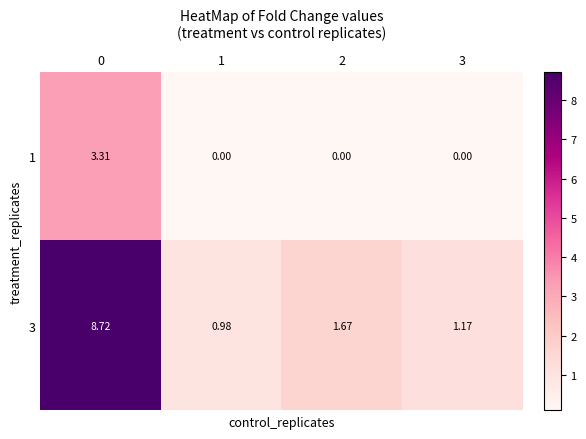

What is the total value across all series at 0?

12.0